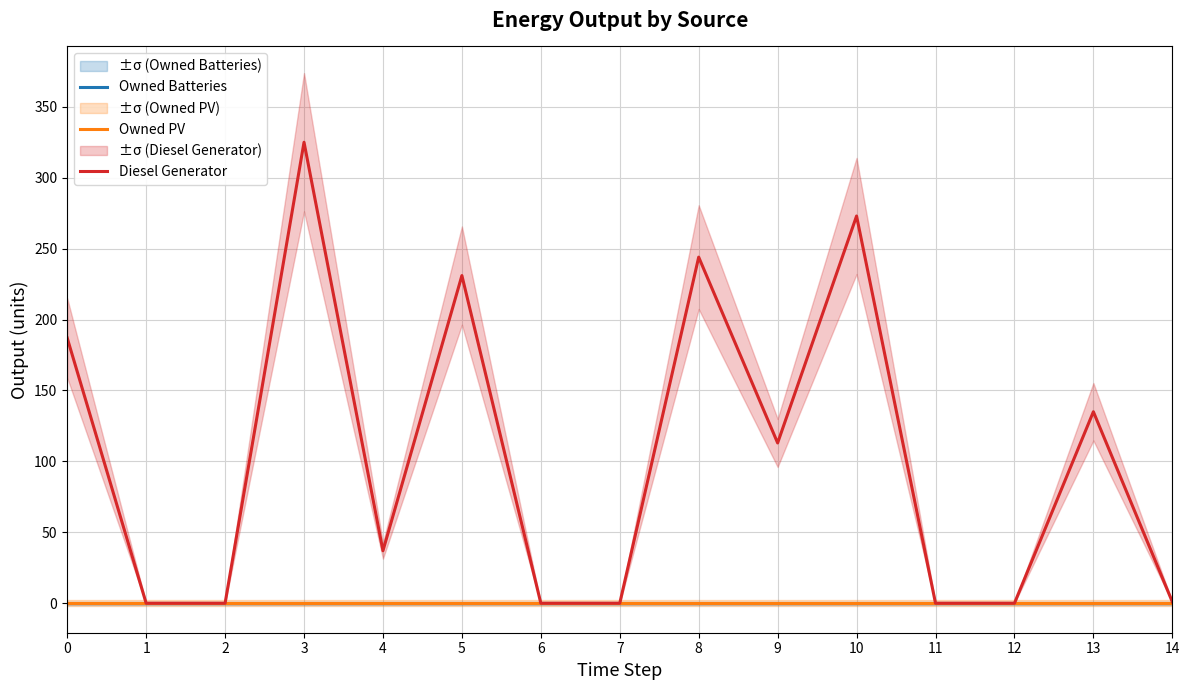

True or false: Diesel Generator and Owned Batteries cross at least once.

False